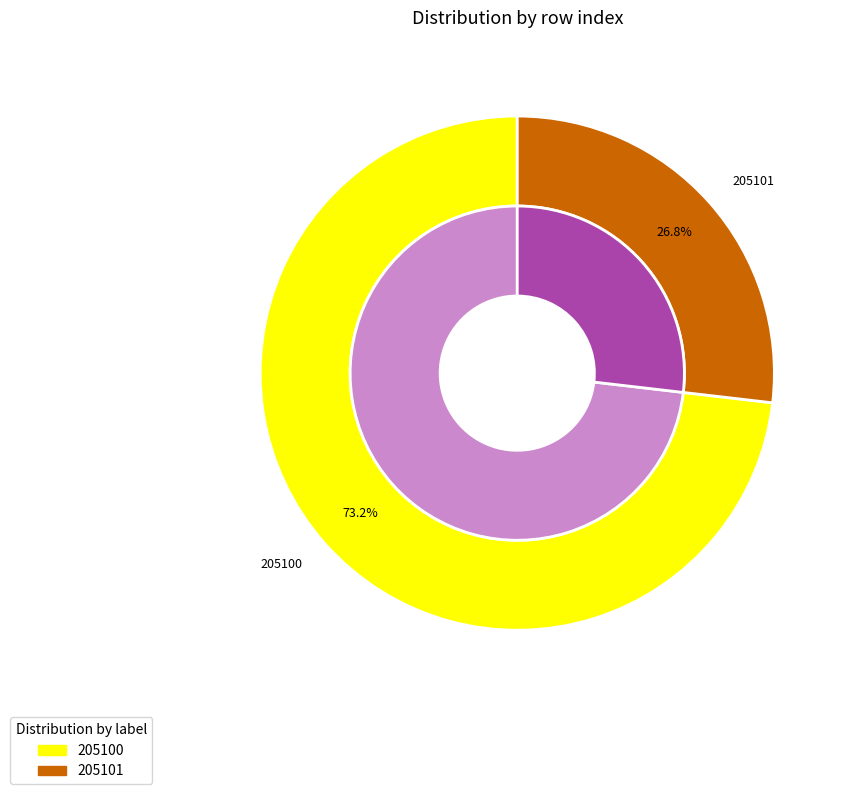

What is the largest slice in the pie chart?

205100